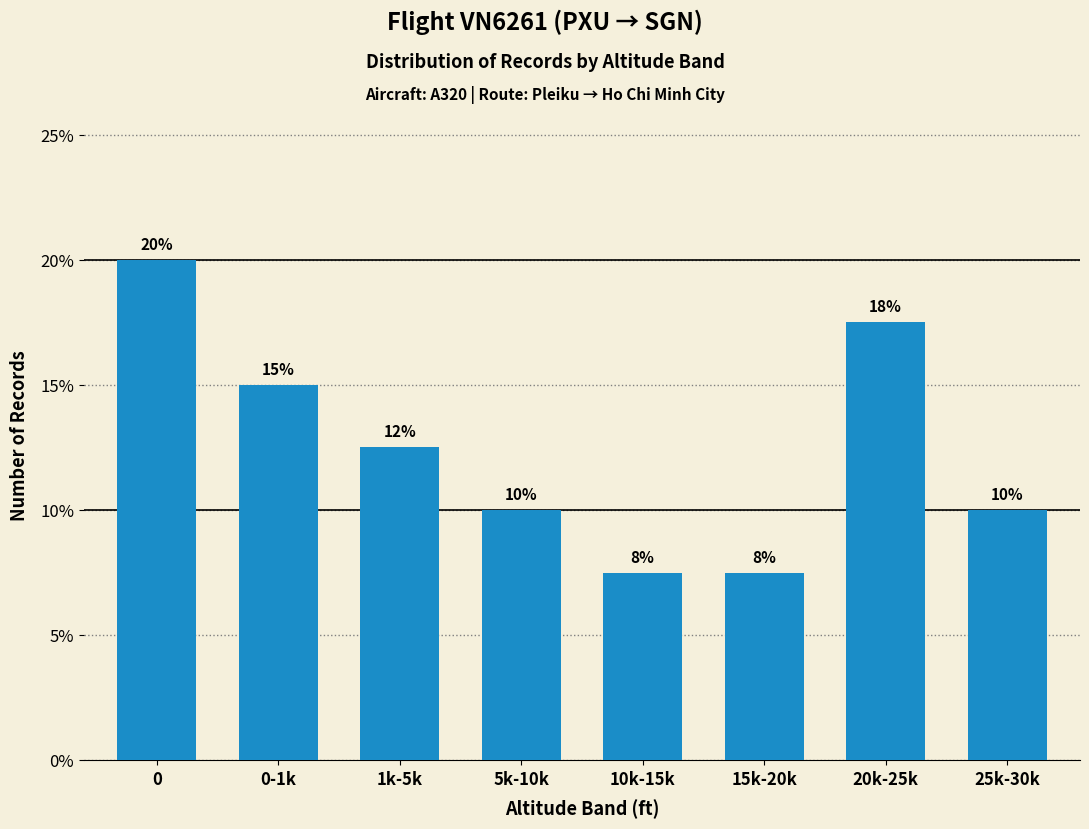

Which has a higher value, 10k-15k or 5k-10k?

5k-10k